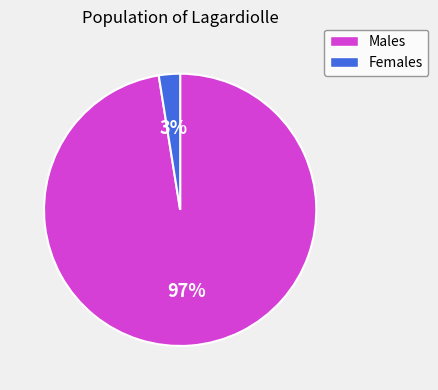

The Females slice represents 3% of the pie. True or false?

True